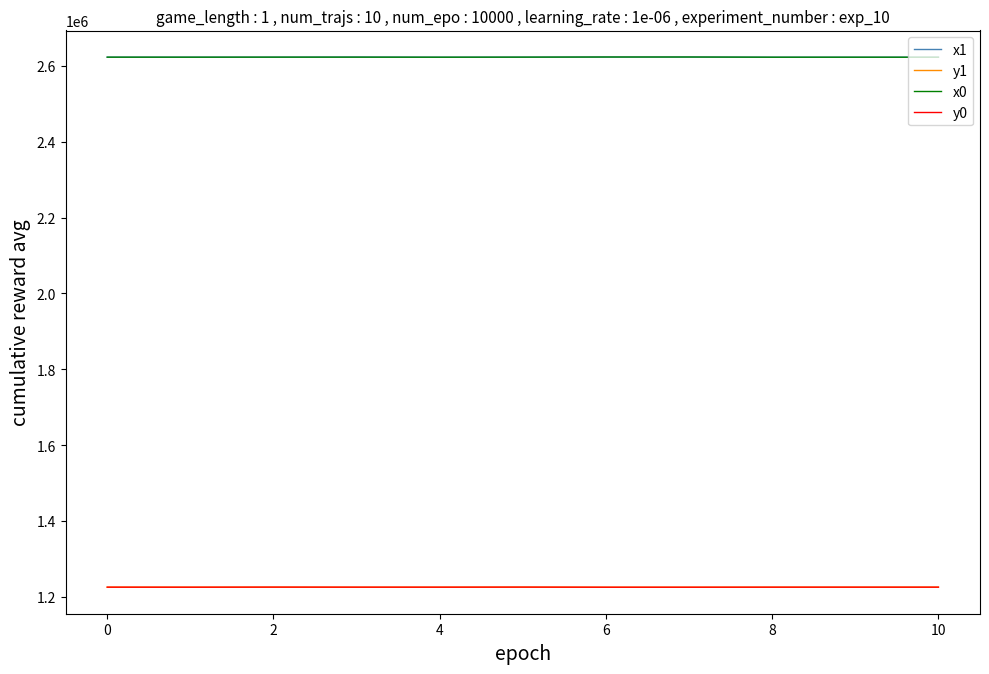

True or false: x0 and y1 intersect in this chart.

False